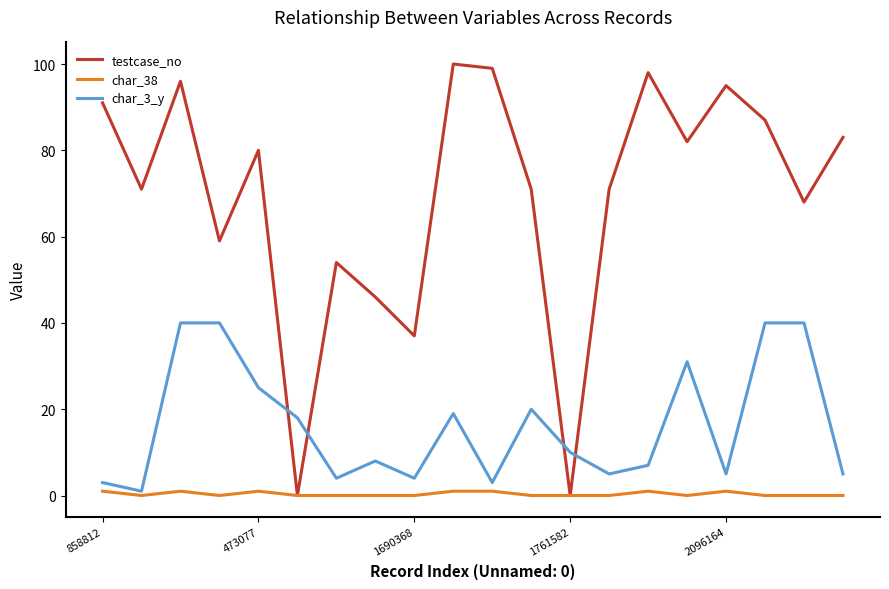

Rank the series by their maximum value, from highest to lowest.

testcase_no, char_3_y, char_38